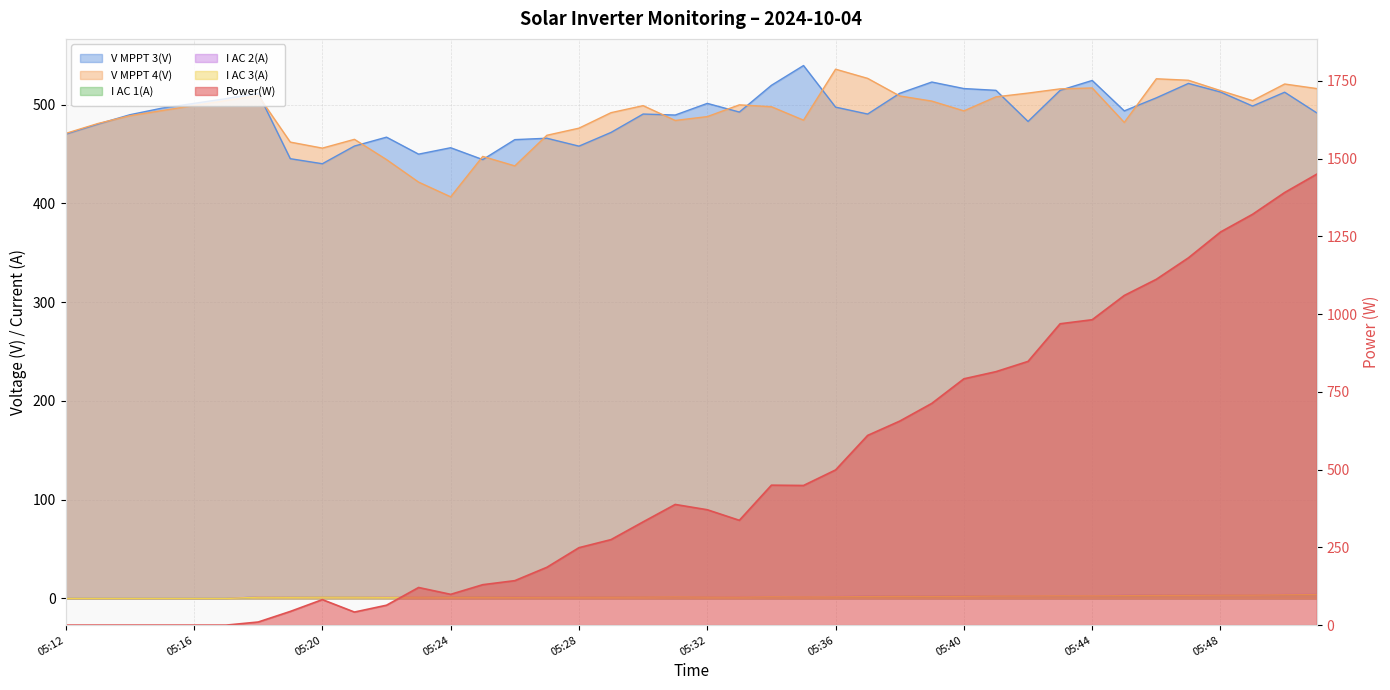

How many data points in V MPPT 4(V) are above 497?

20